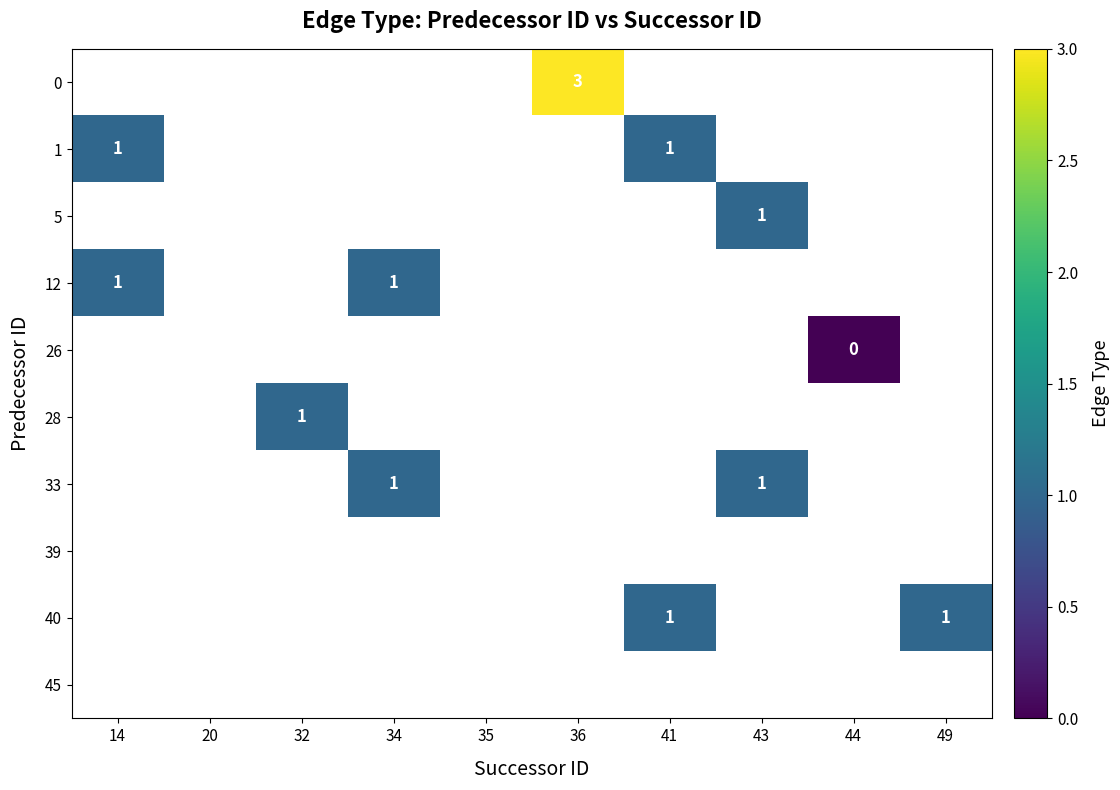

True or false: 33 has a value of 1 at 43.

True